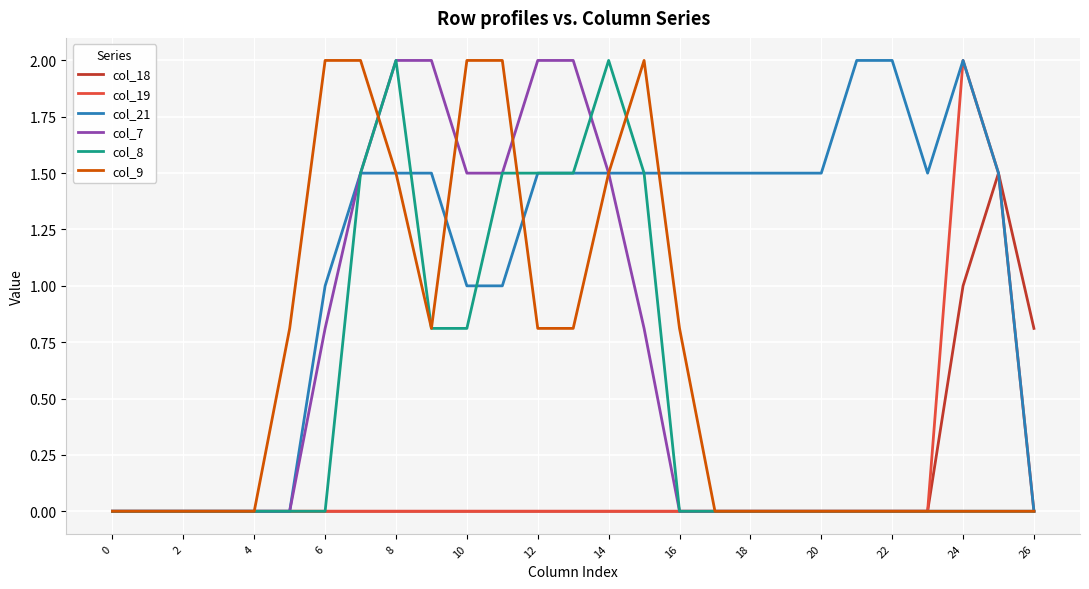

Which series has the largest total across all categories?

col_21